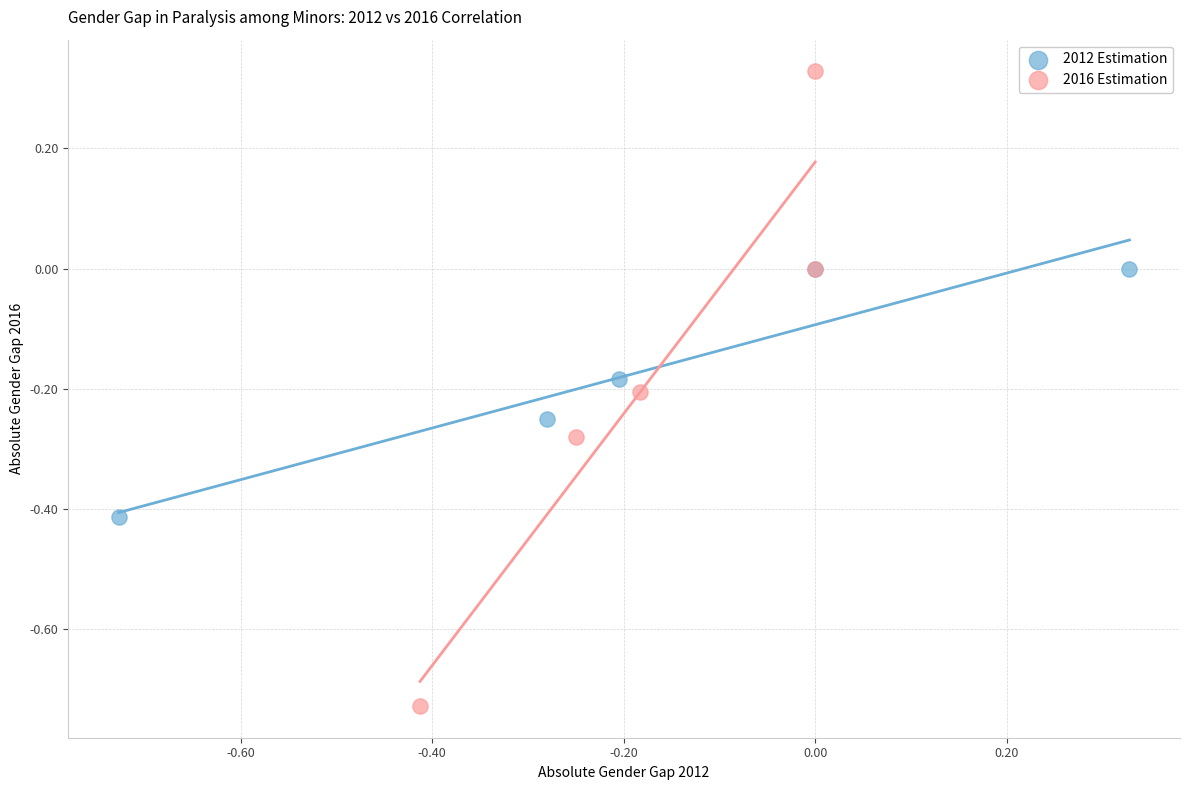

Which series has the largest Y range (max minus min)?

2016 Estimation